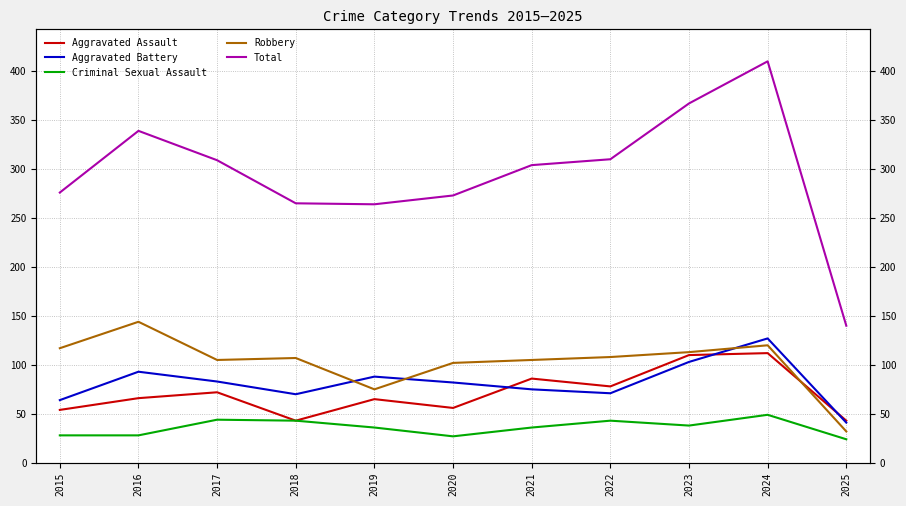

Does the chart display data point markers on the line(s)?

No